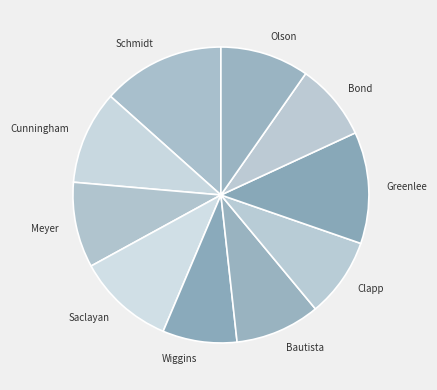

Does Cunningham represent more than half of the total?

No